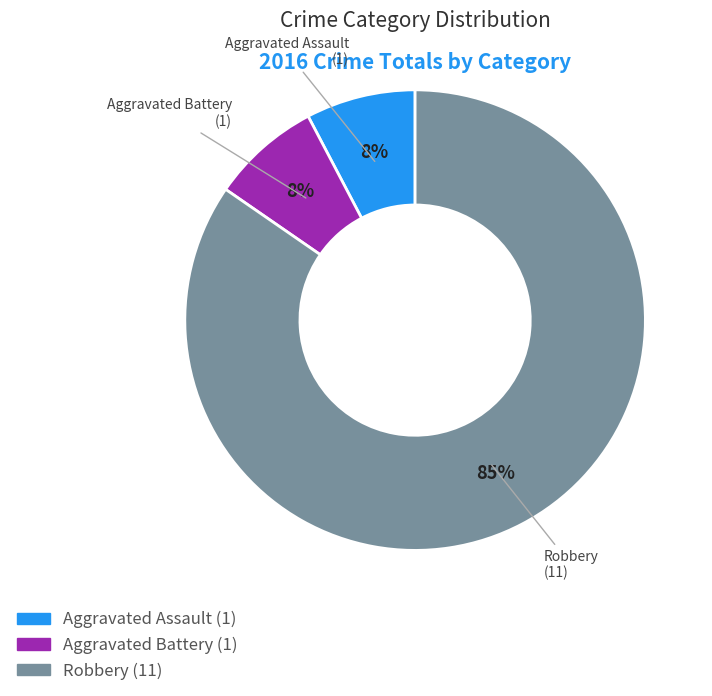

Is there any slice that represents more than half of the pie?

Yes